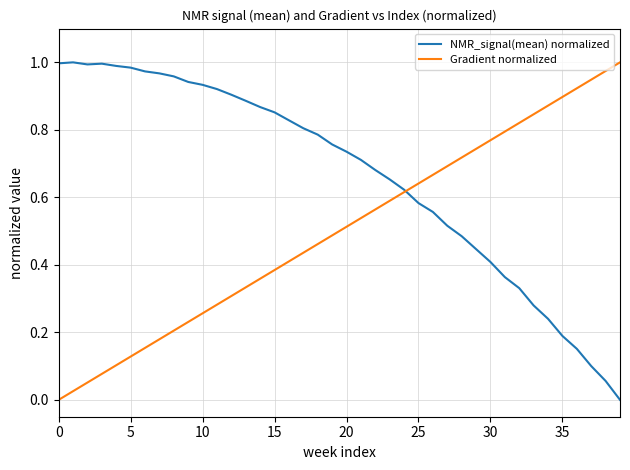

Rank the series by their average value, from highest to lowest.

NMR_signal(mean) normalized, Gradient normalized